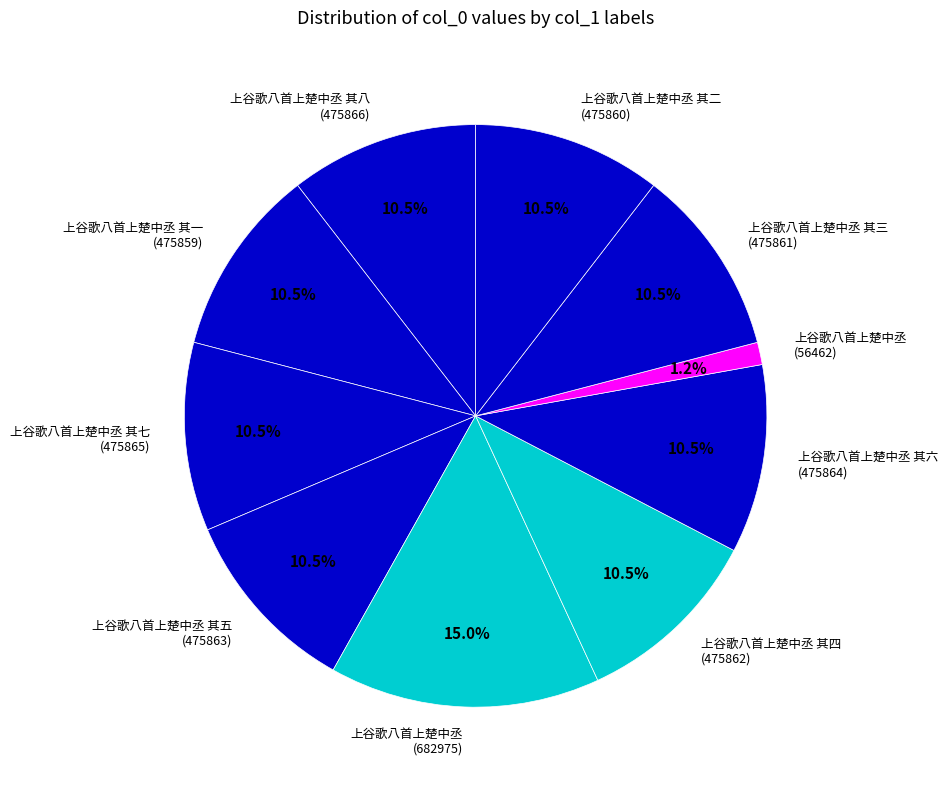

What is the ratio of the value at 上谷歌八首上楚中丞 其五 (475863) to the value at 上谷歌八首上楚中丞 其一 (475859)?

1.0